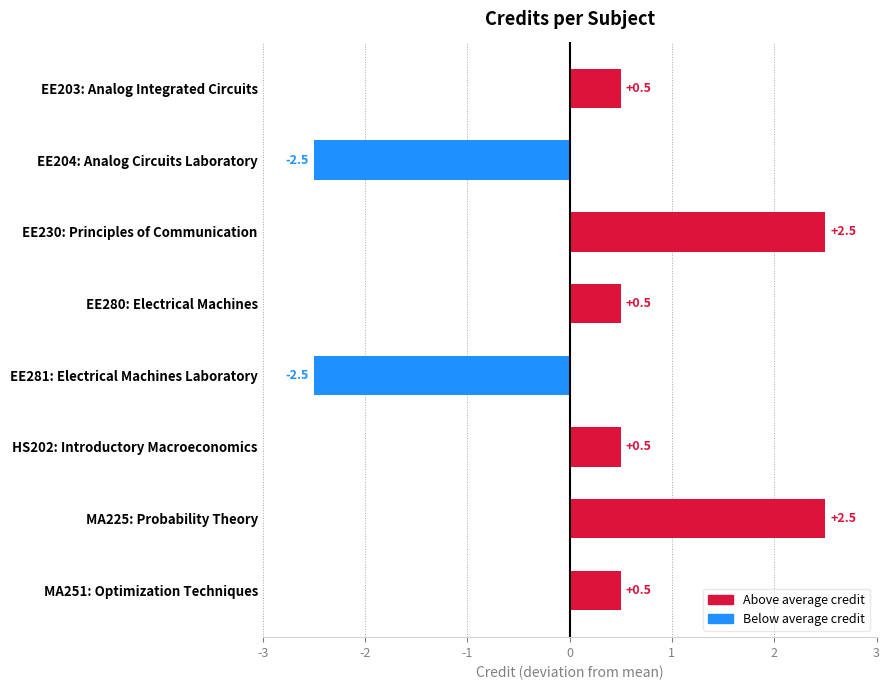

Reading top to bottom, transcribe all the data shown in this chart.

0.5	-2.5	2.5	0.5	-2.5	0.5	2.5	0.5